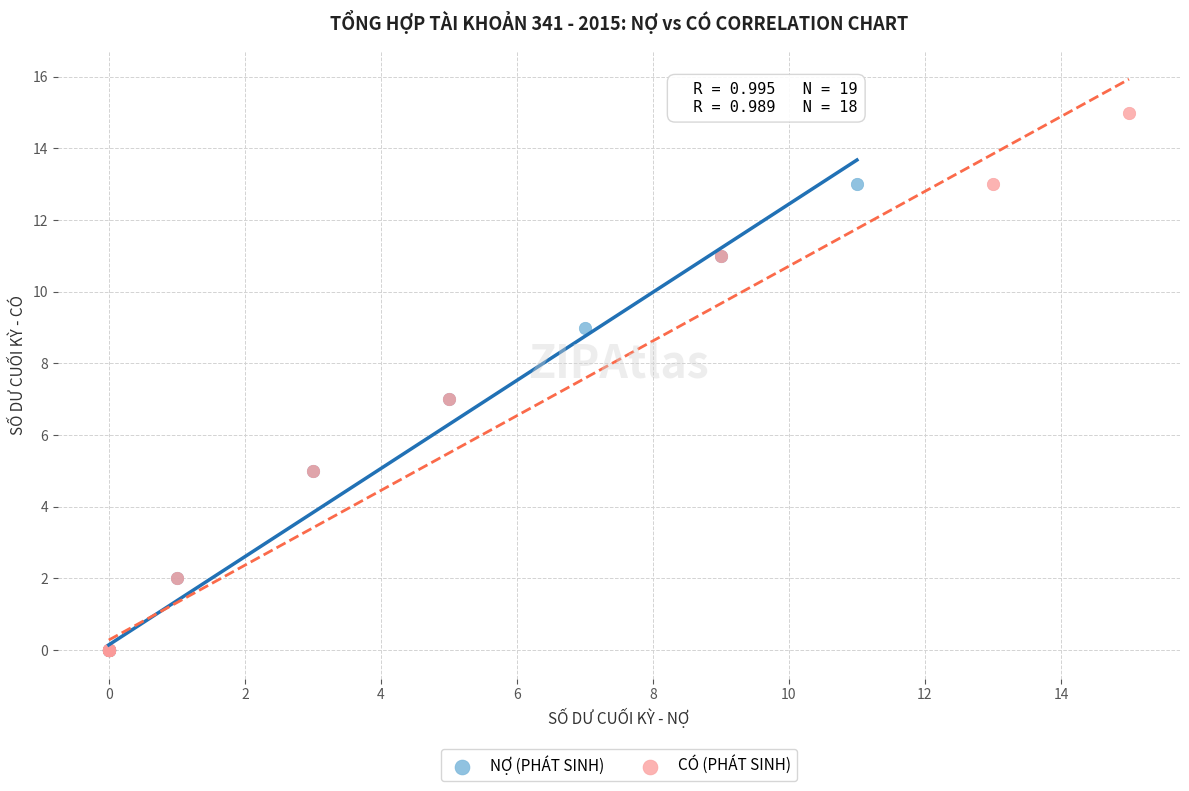

Which series has the largest Y range (max minus min)?

CÓ (PHÁT SINH)